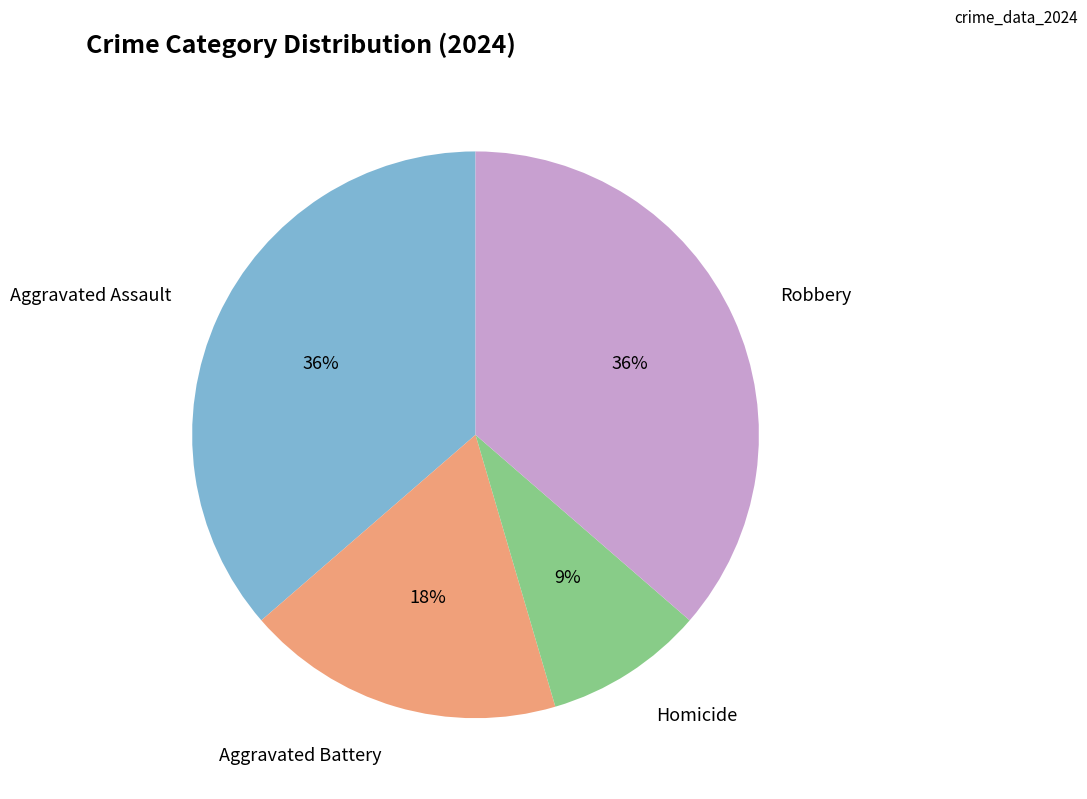

To the nearest percent, what is the difference between the largest and smallest slice percentages?

27%